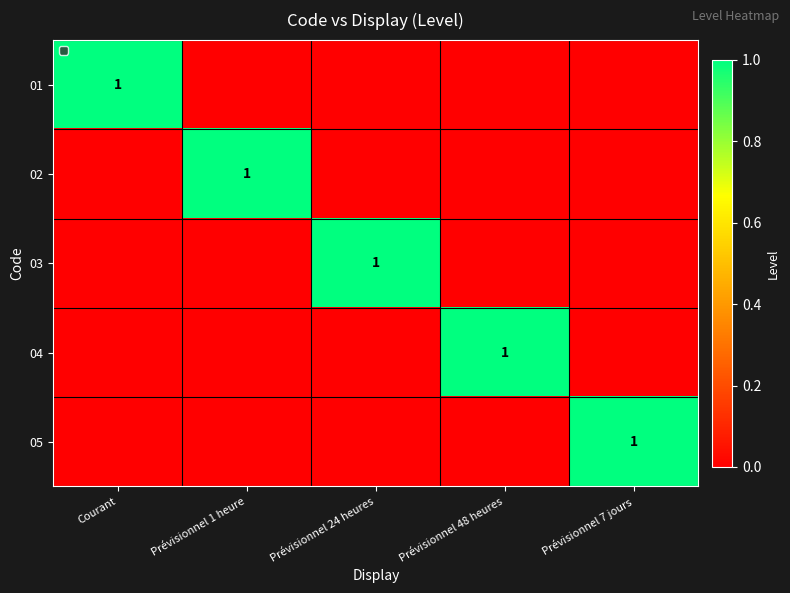

What is the difference between the highest and lowest values at Prévisionnel 24 heures?

1